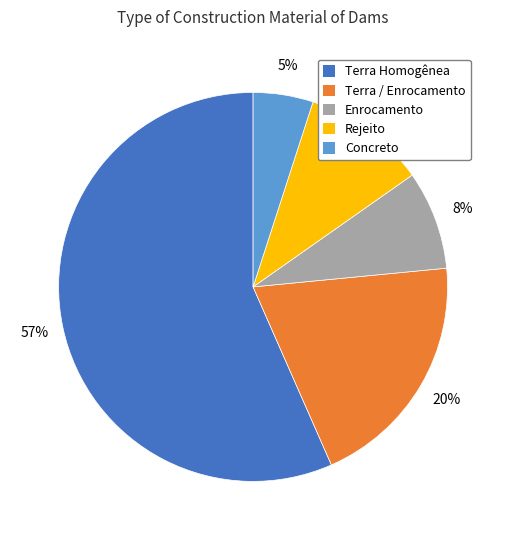

Which slice is the largest?

Terra Homogênea